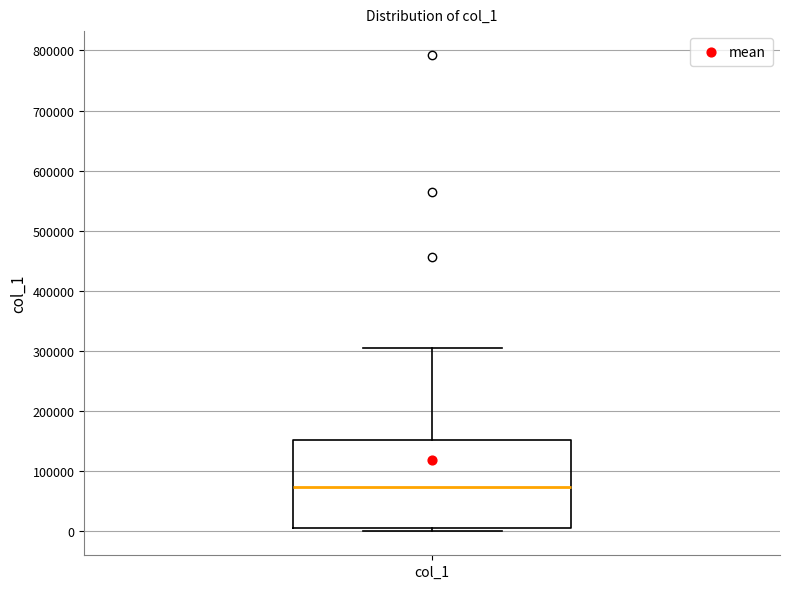

Read this box plot against the y-axis: the position of the median line, the range covered by the box, and the ends of both whiskers. The values are not printed on the chart, so give them approximately, as read against the axis.

median 70000, box 10000 to 150000, whiskers 0 to 310000